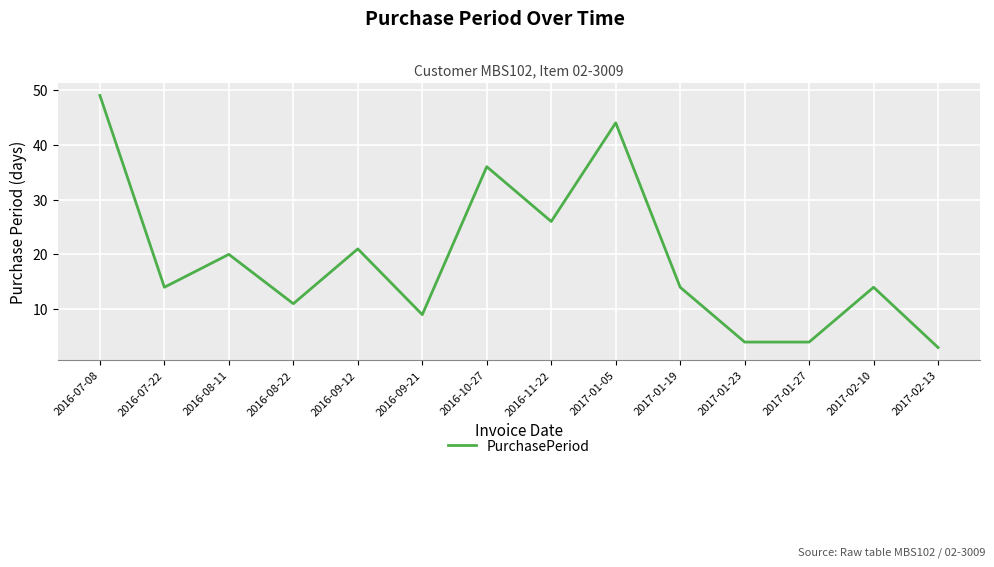

What position from the left is 2017-01-05?

9